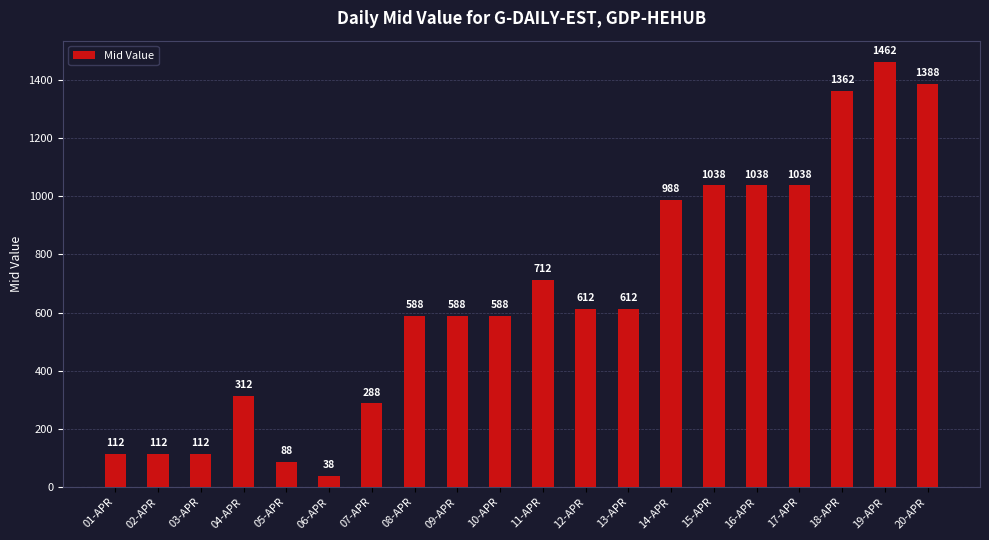

Is it true that the value at 08-APR is 377.5?

False